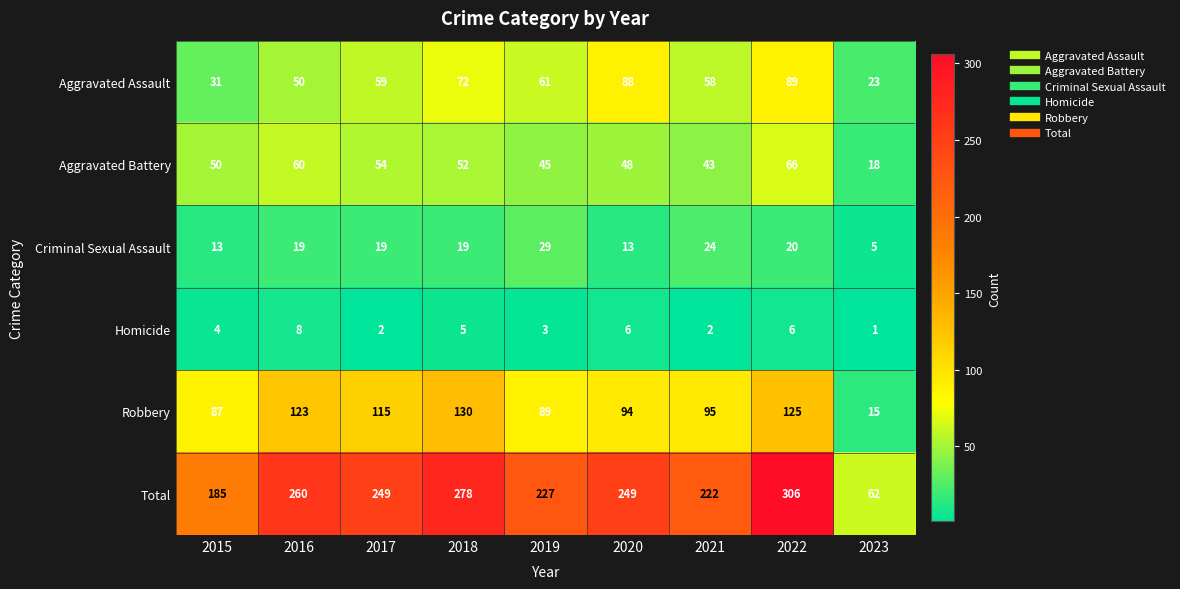

The value of Robbery at 2022 is 125. True or false?

True